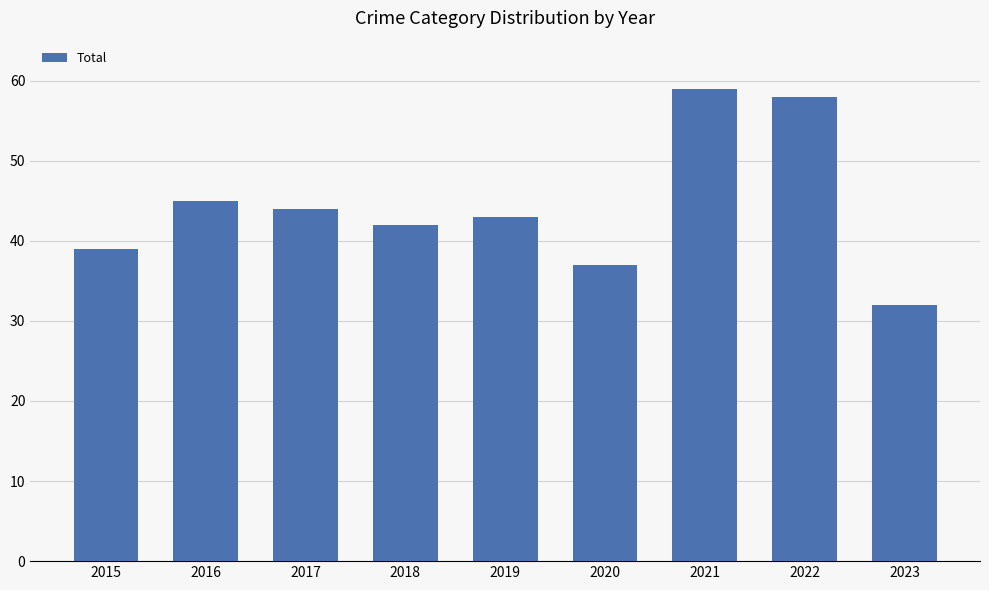

What is the value of the 1st bar from the left?

39